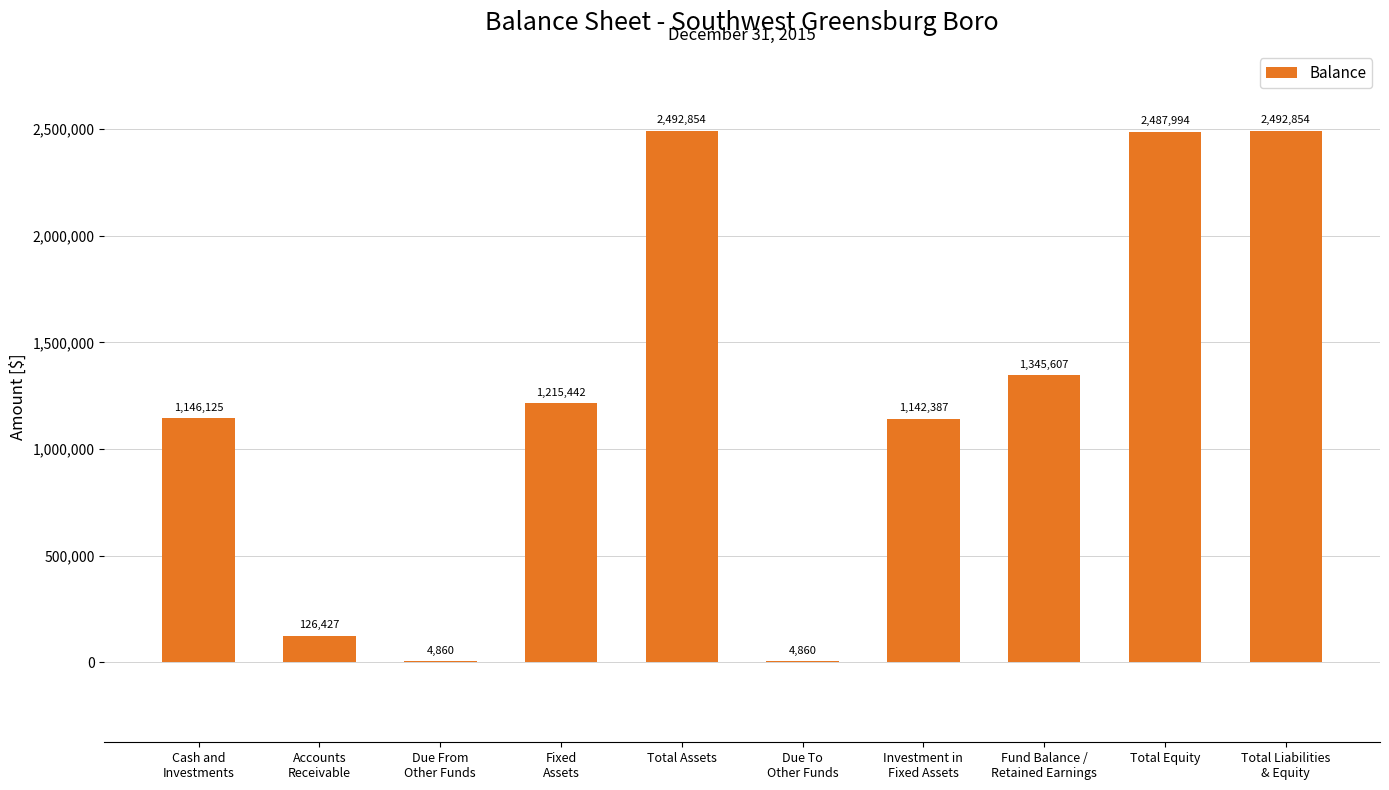

What is the approximate value at Due To
Other Funds, to the nearest 100?

4900